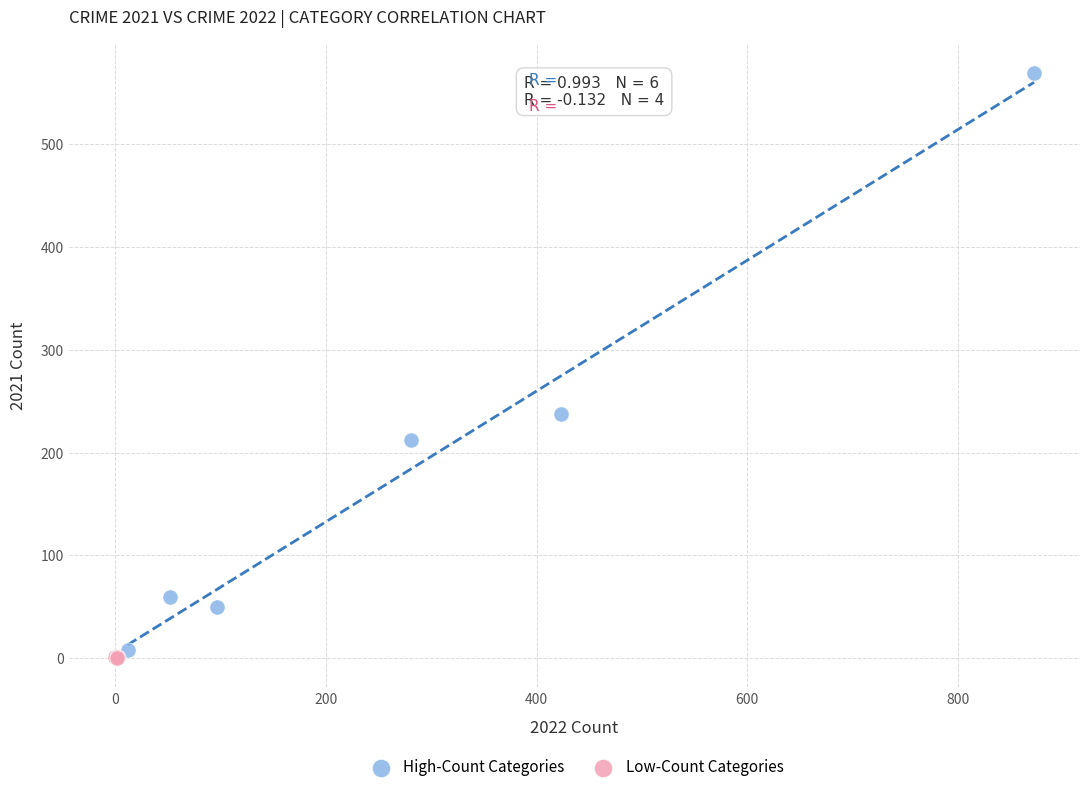

Which series has the widest spread of Y values?

High-Count Categories